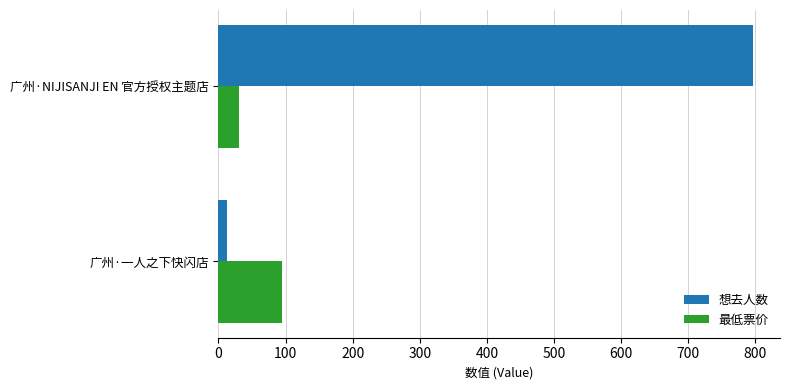

Rank the series by their average value, from highest to lowest.

想去人数, 最低票价